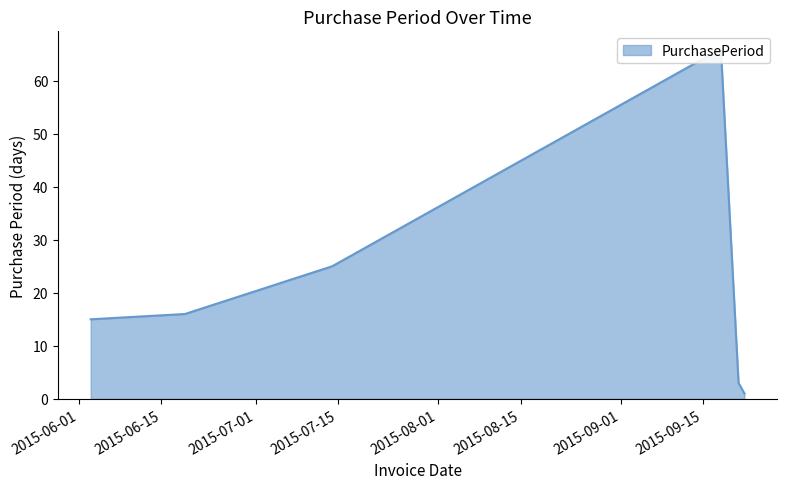

Reading left to right, extract all data points from this chart.

15	16	25	66	3	1